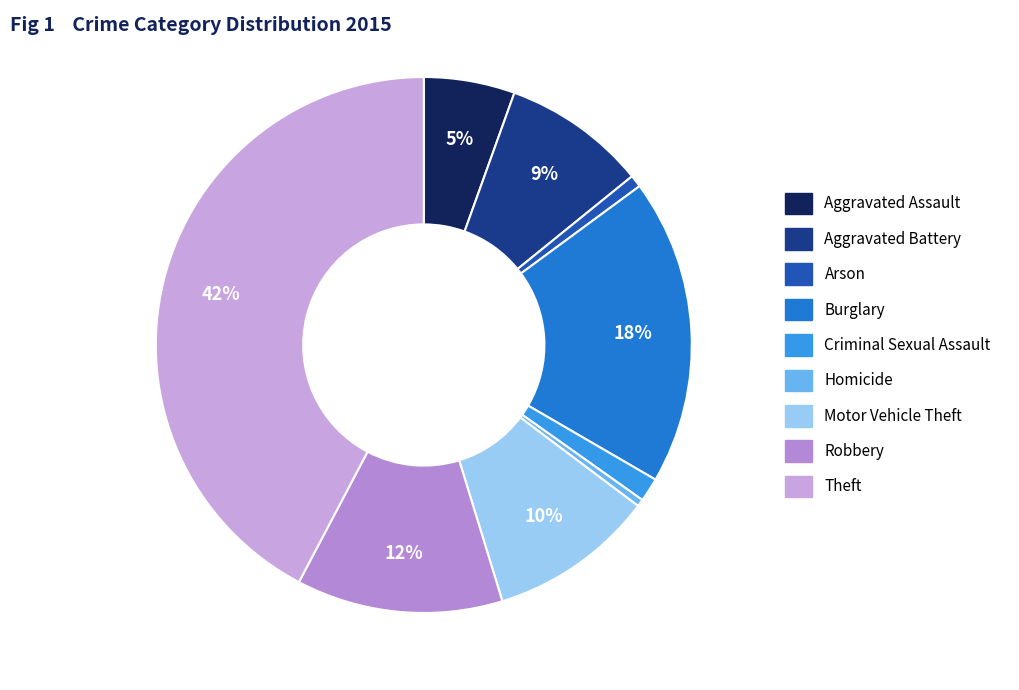

Is it true that Criminal Sexual Assault is 11% of the pie?

False